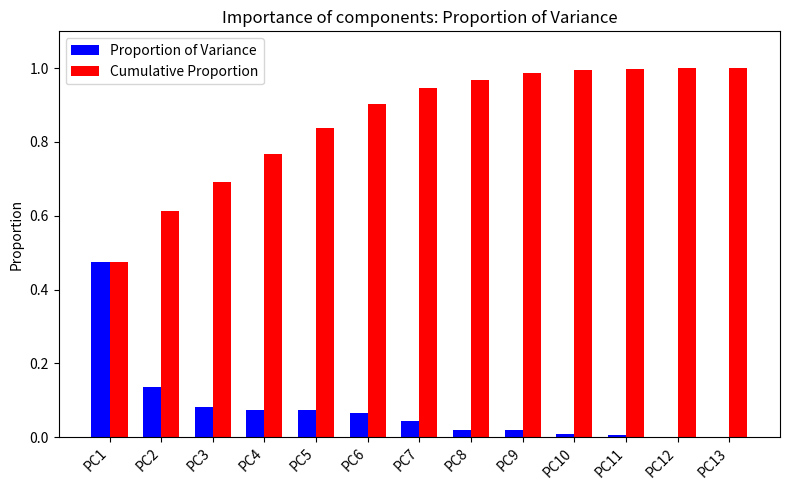

What is the sum of all Cumulative Proportion values?

11.2